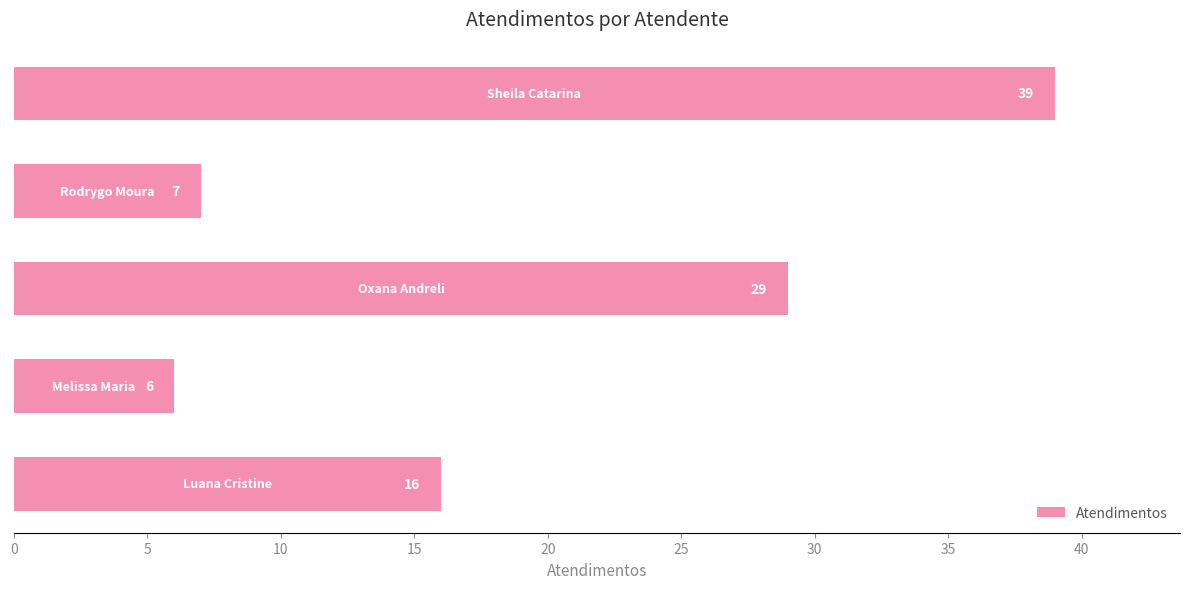

What is the minimum value shown in the chart?

6